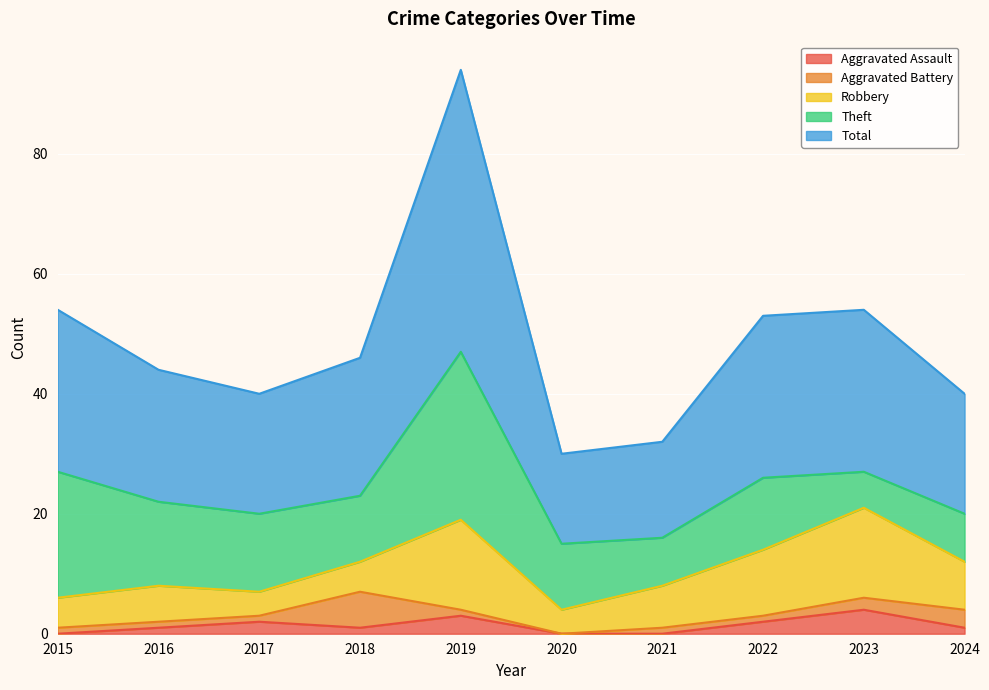

How many times do Theft and Robbery cross each other?

1